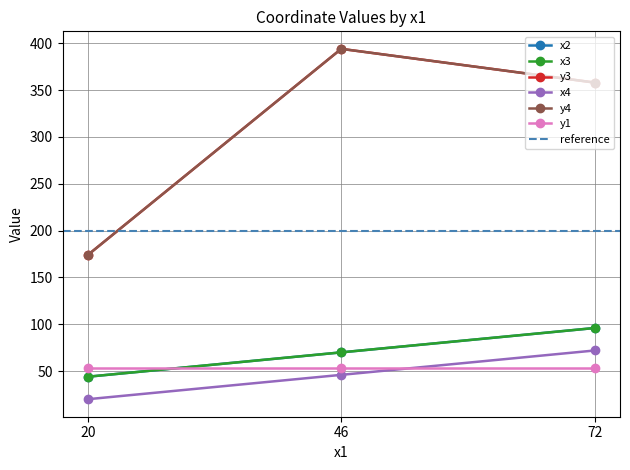

Which series has the widest spread of values?

y3